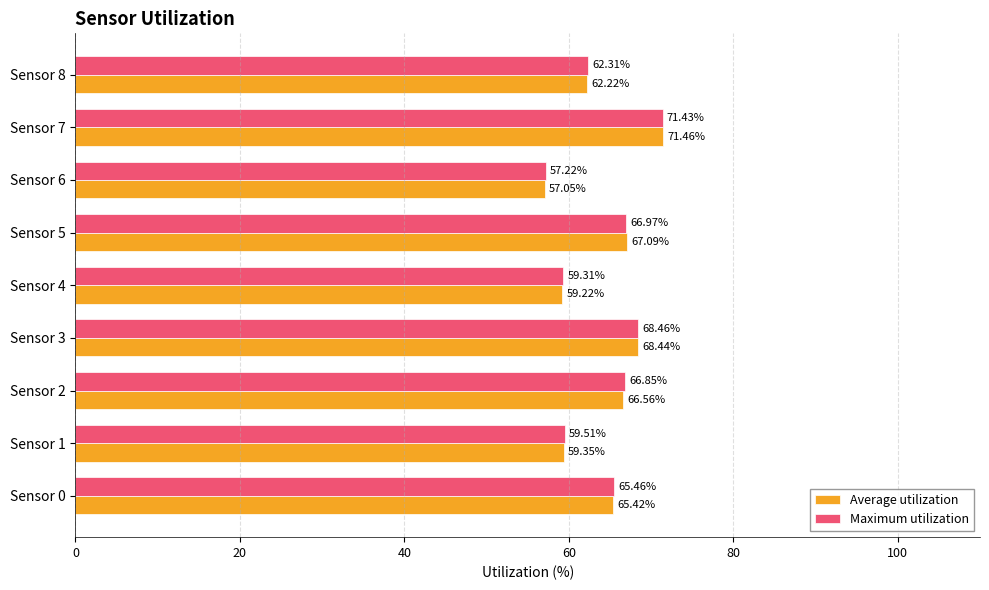

What is the total value across all series at Sensor 3?

136.9